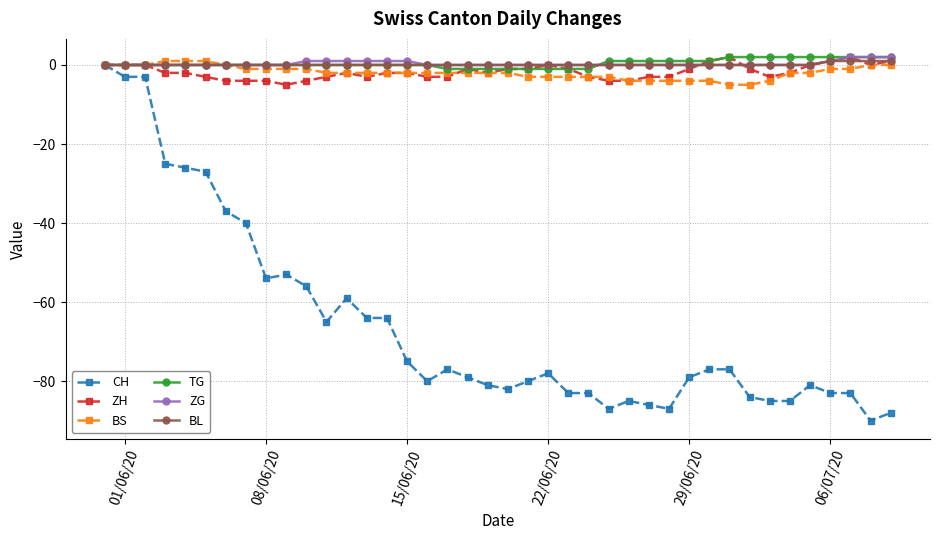

True or false: ZH has more than 0 points higher than both neighbors.

True